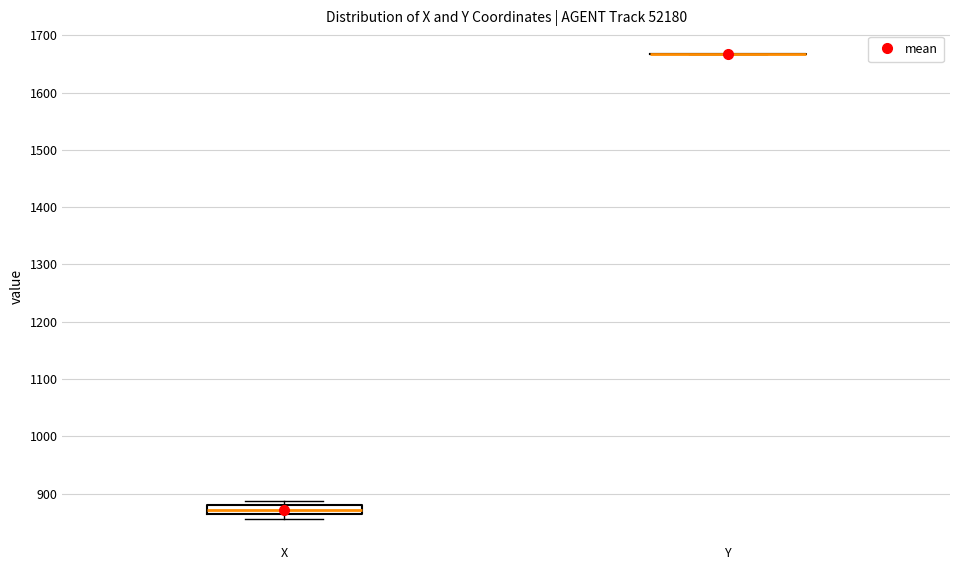

Which box is the tallest, from its lower edge to its upper edge?

X